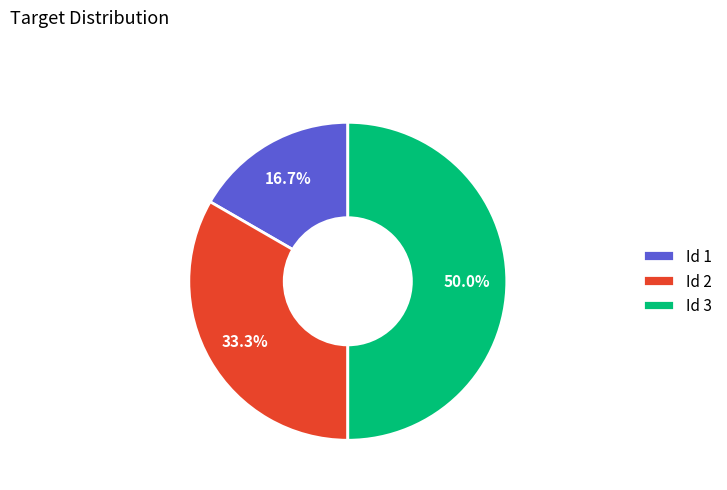

What is the largest slice in the pie chart?

Id 3